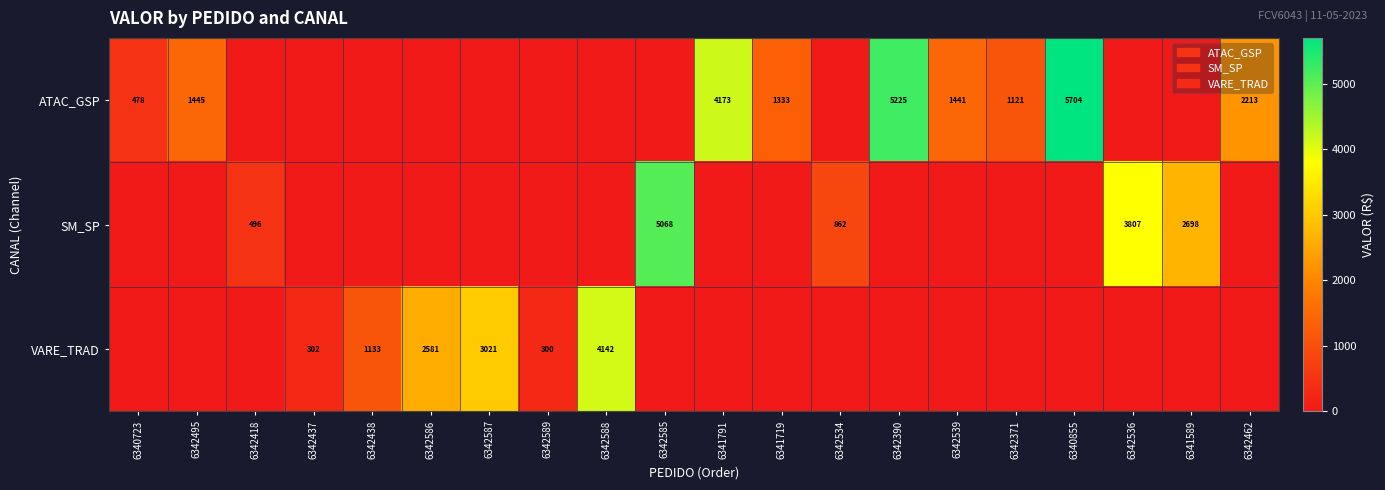

Is it true that VARE_TRAD equals 4142 at 6342588?

True